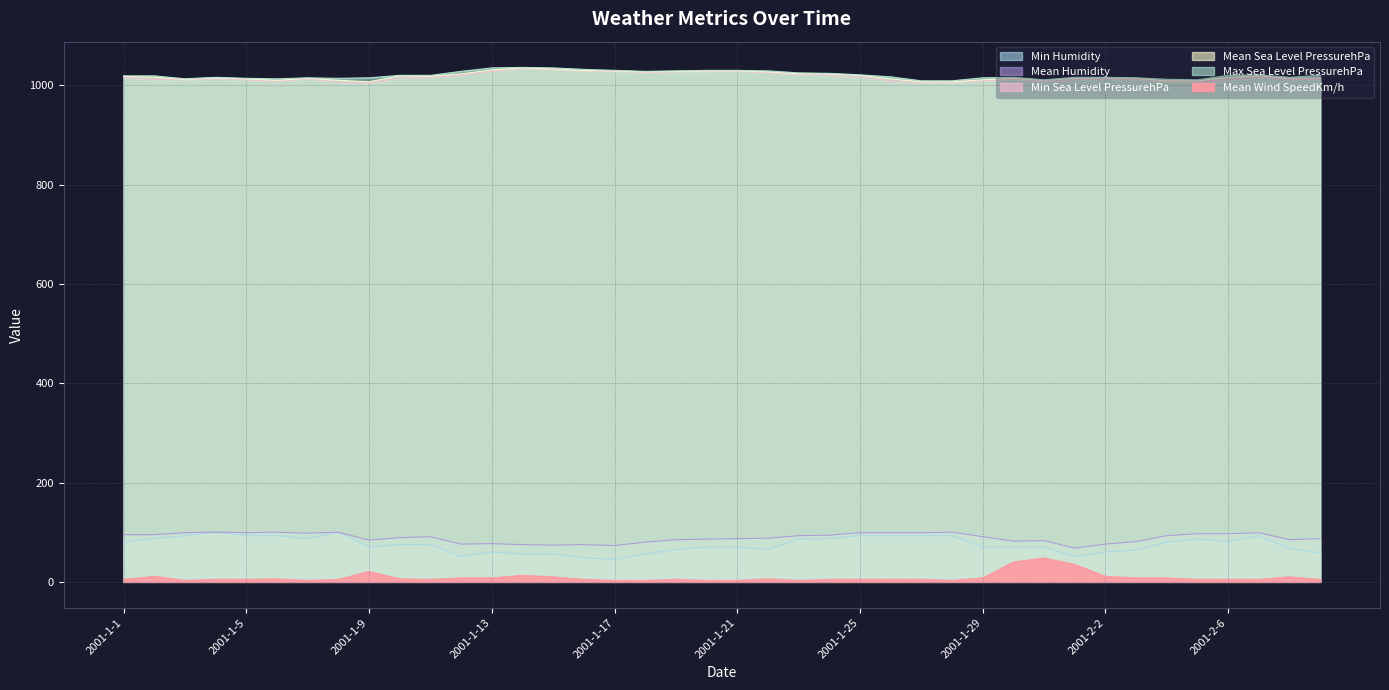

The value of Min Sea Level PressurehPa at 2001-1-28 is 1006. True or false?

True